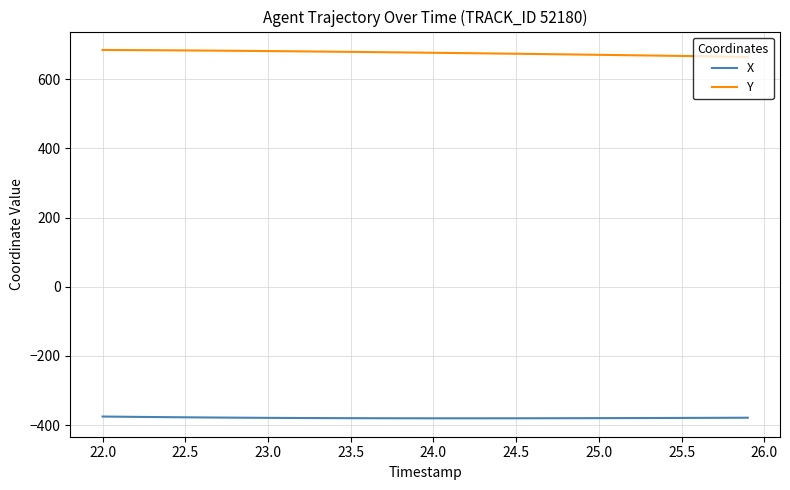

True or false: Y and X cross at least once.

False